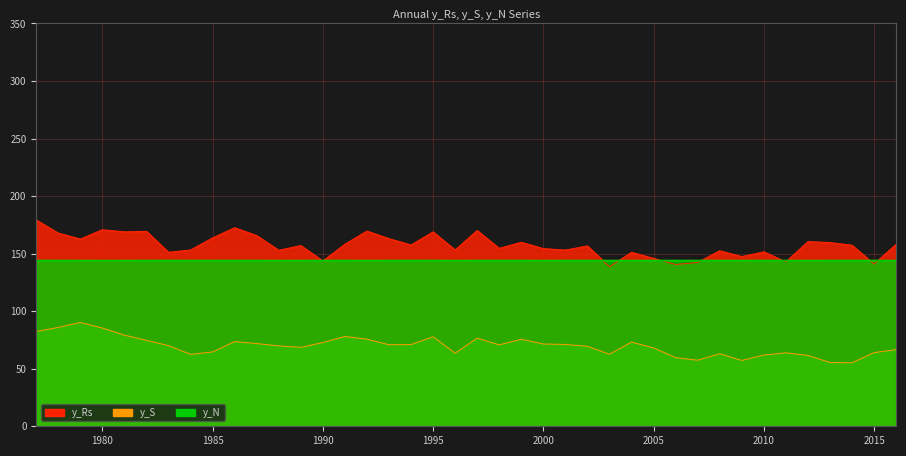

Which has a higher value, 2004 or 1984?

1984